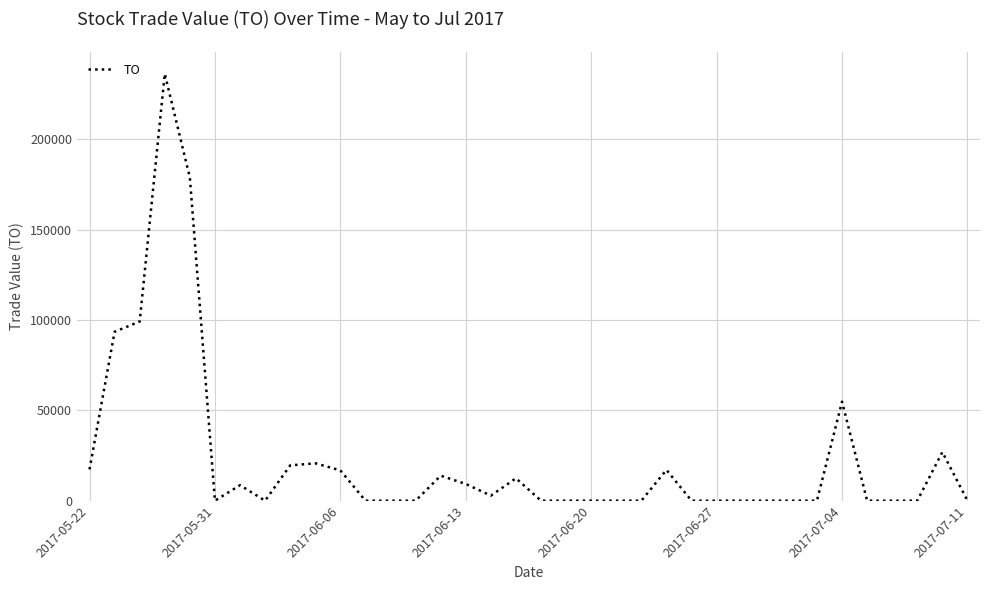

What is the difference between the maximum and minimum values?

236290